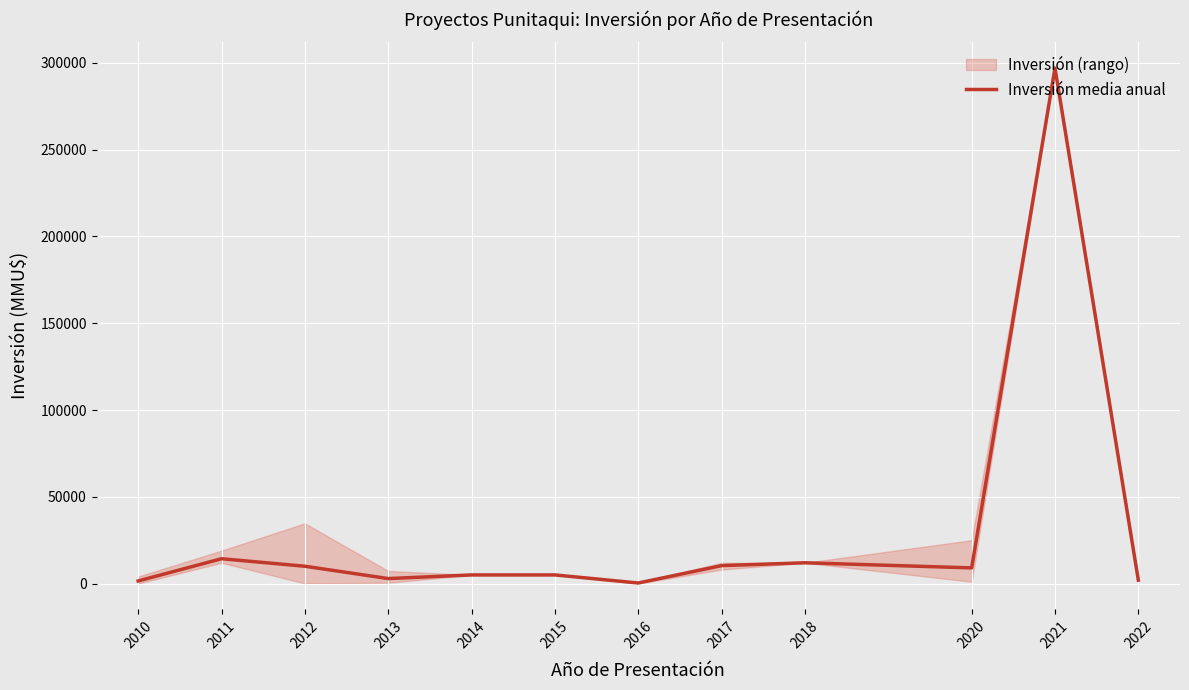

What is the value of the 3rd point from the left?

10005.0